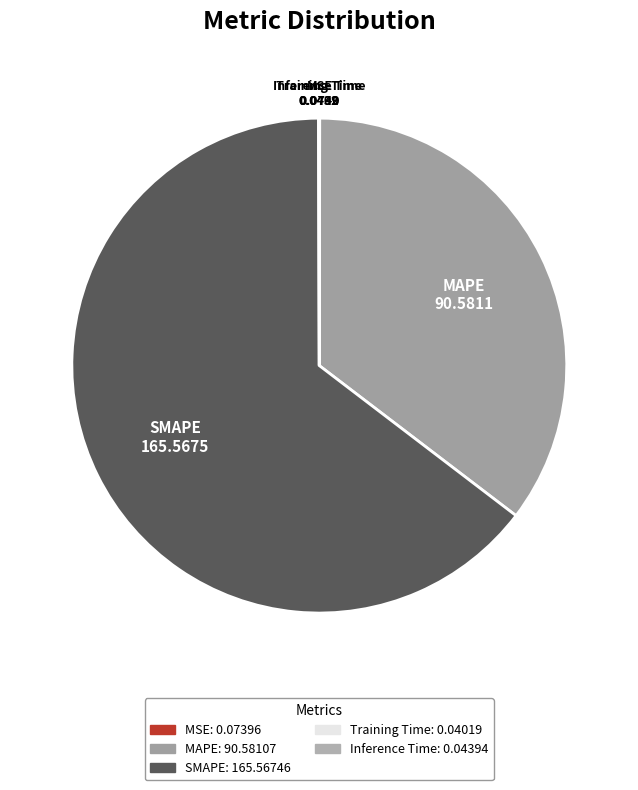

Is there any slice that represents more than half of the pie?

Yes